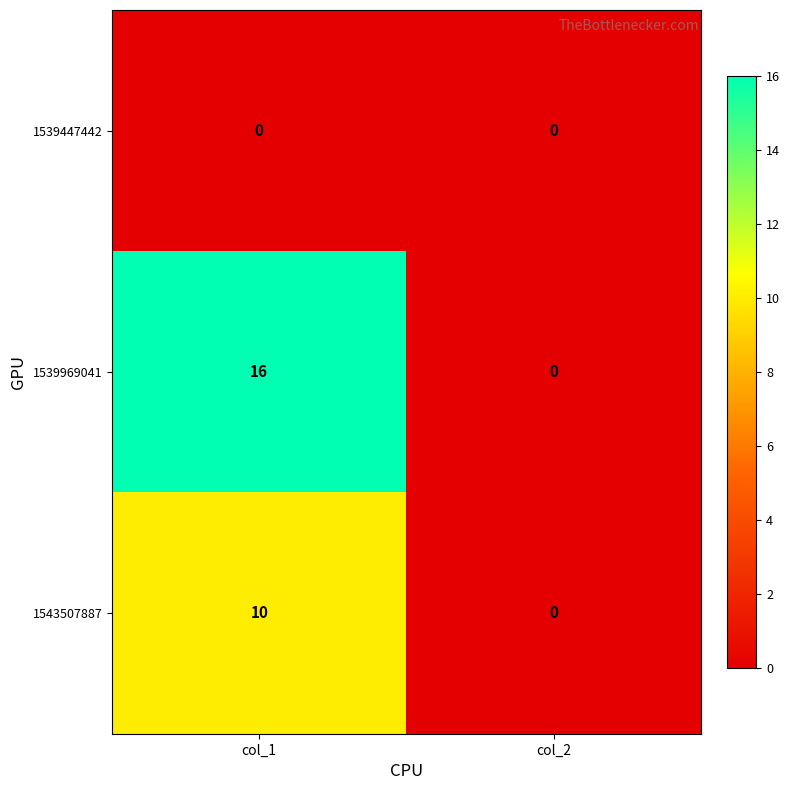

Count the number of data series in this chart.

3